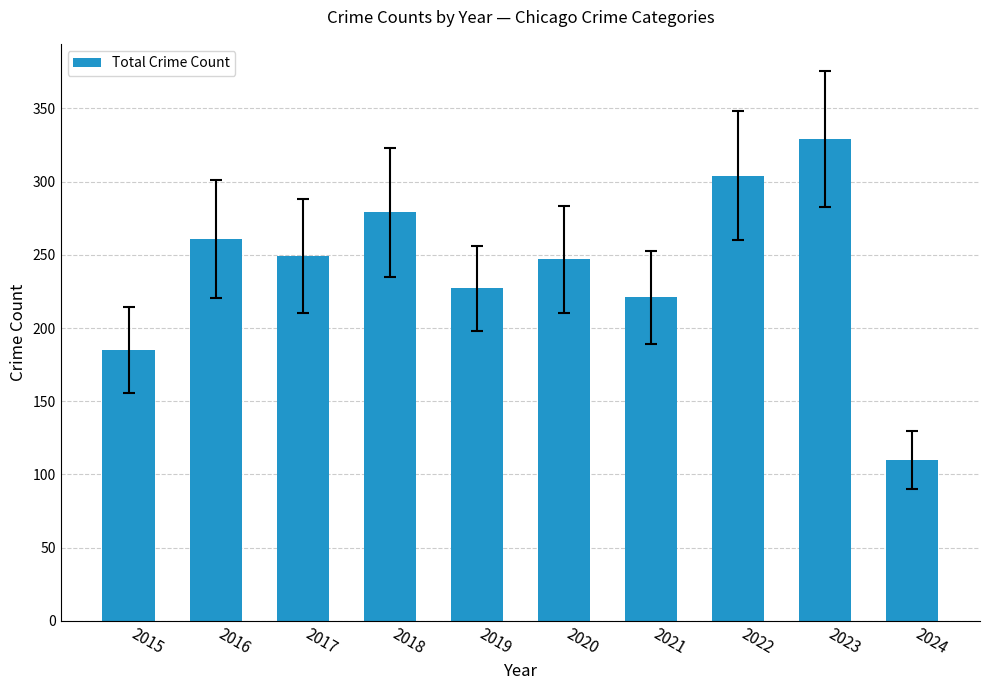

Does the chart contain stacked bars?

No